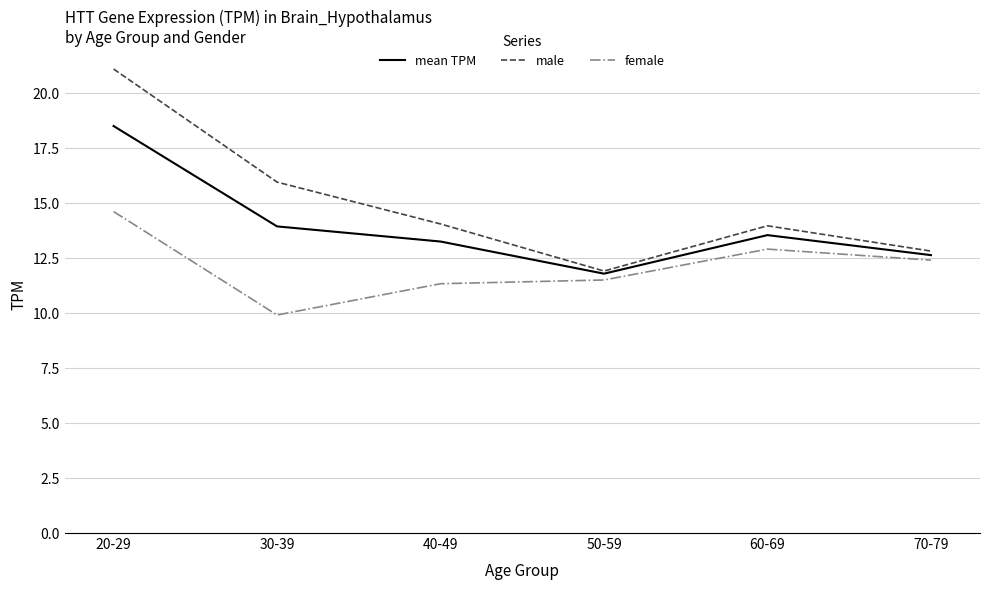

At which category is the sum across all series the highest?

20-29